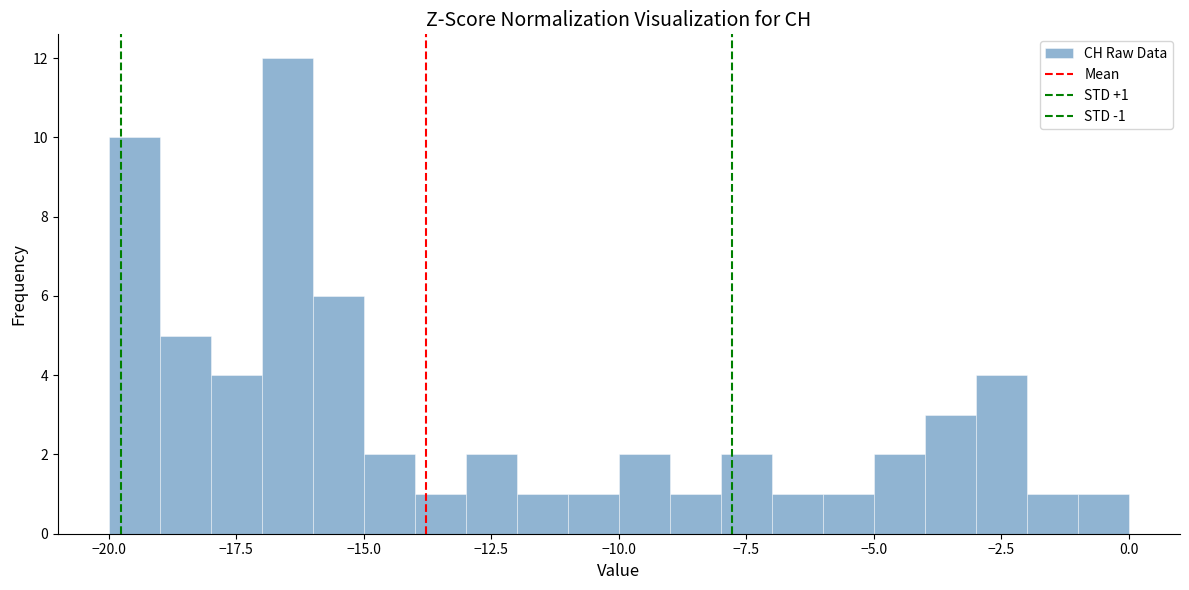

Around what value on the x-axis is the tallest bar? Give the approximate position of its centre, as read against the axis.

-16.5